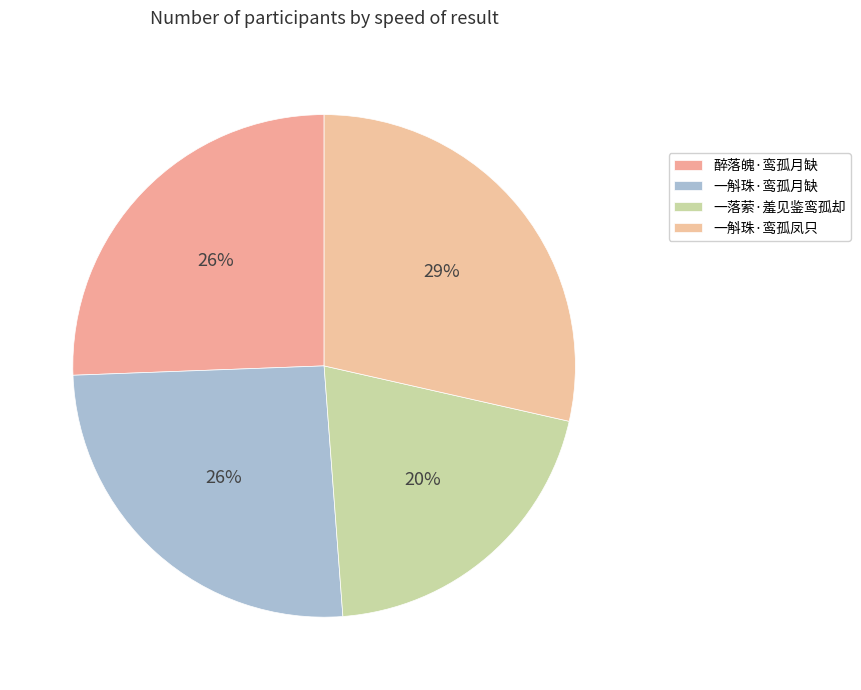

To the nearest percent, what percentage of the pie is 一斛珠·鸾孤月缺?

26%